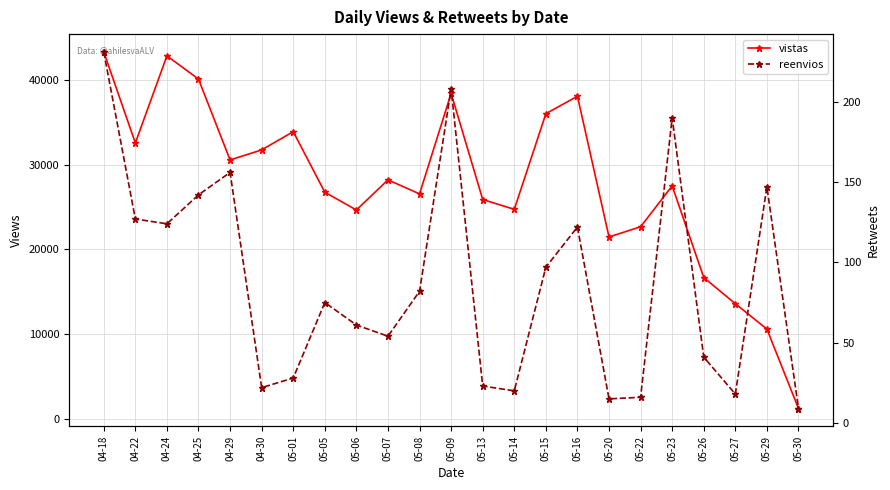

True or false: reenvios and vistas cross at least once.

False